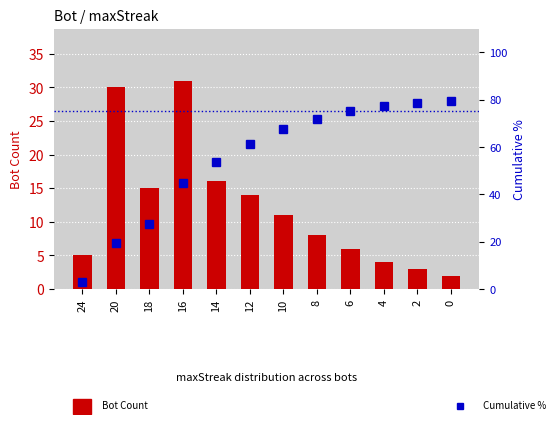

The value of Bot Count at 24 is 7.5. True or false?

False